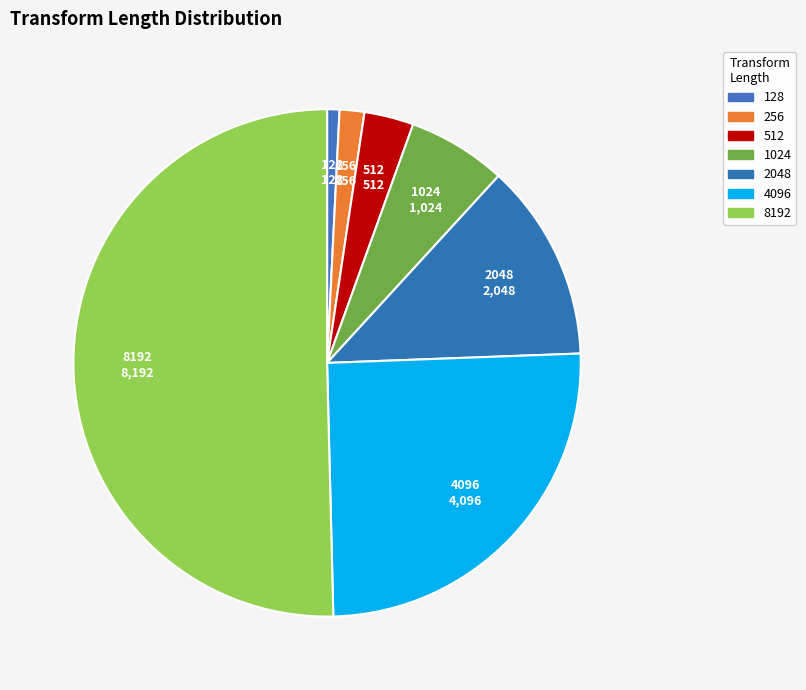

Is the sum of 2048 and 512 greater than half?

No